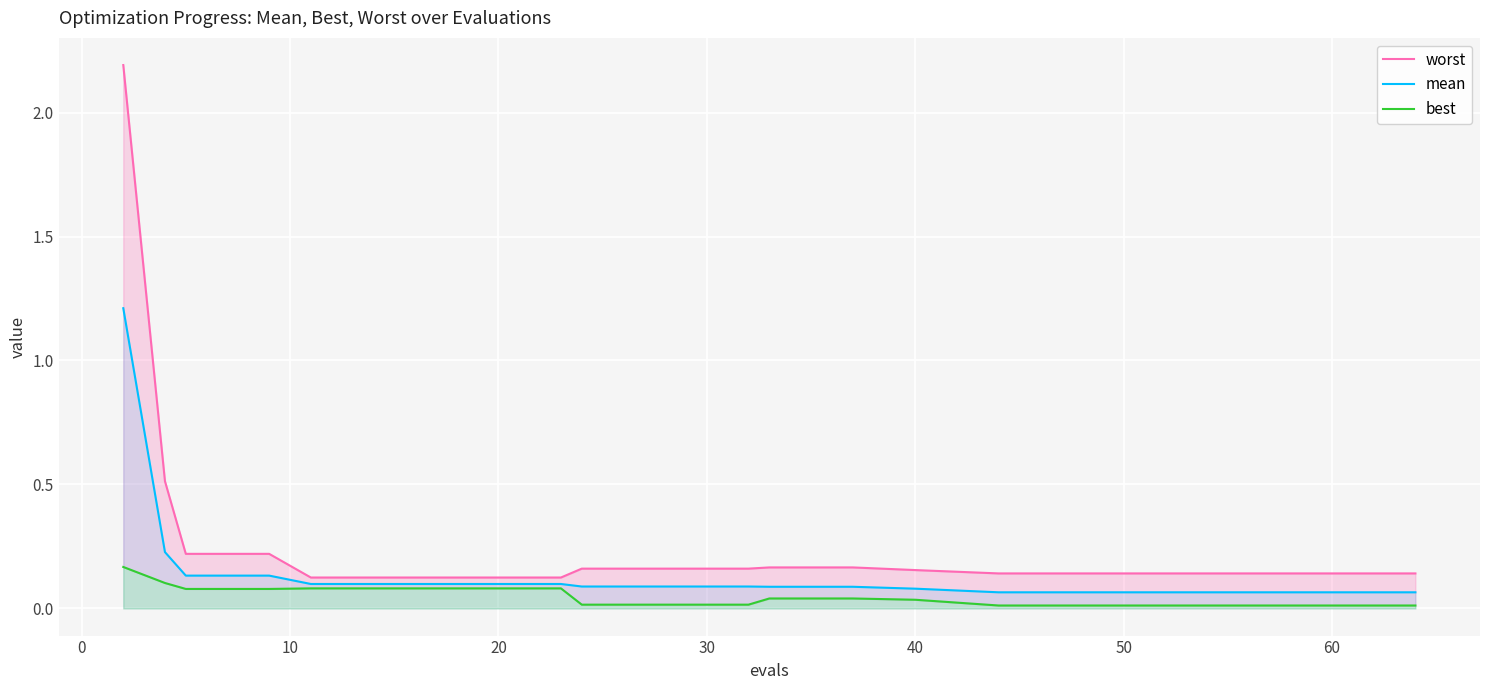

What is the maximum value for mean?

1.2